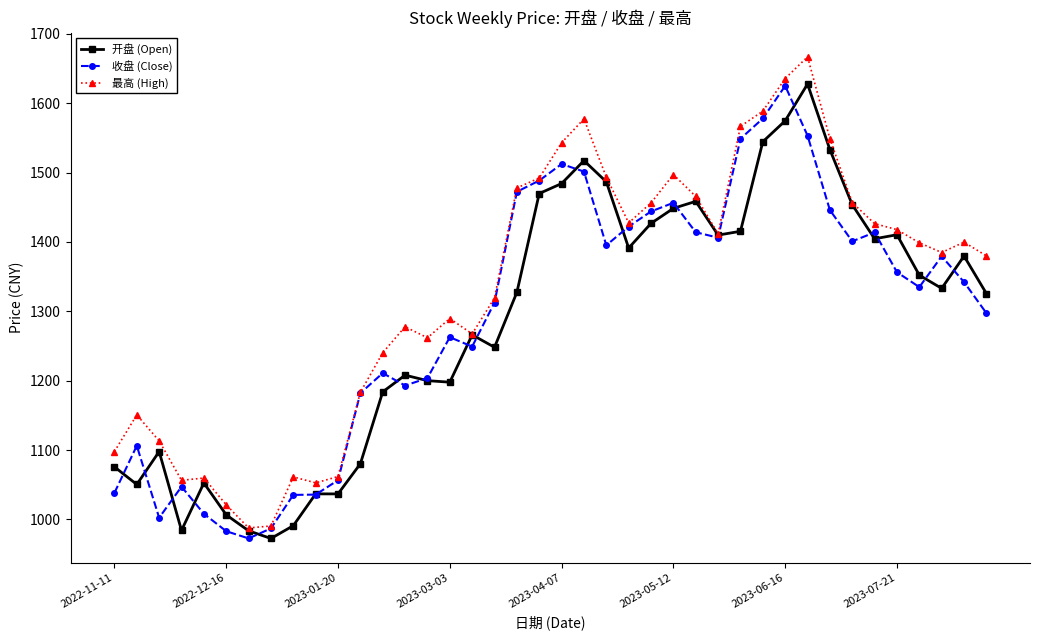

Which series has the largest total across all categories?

最高 (High)